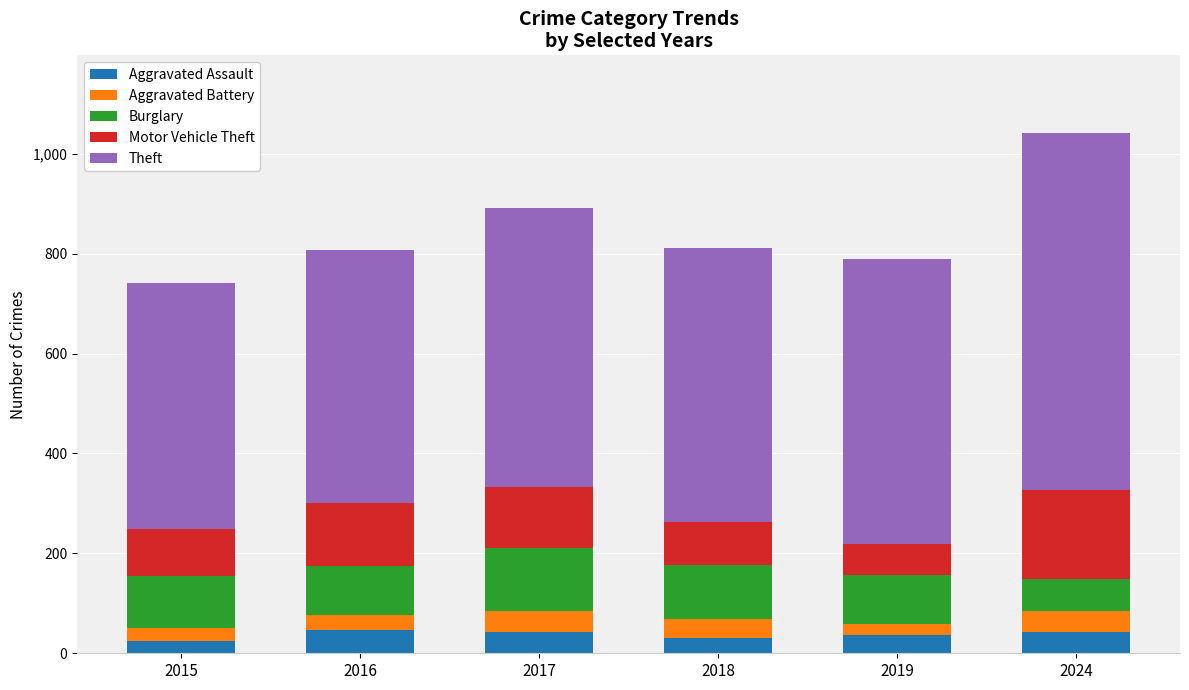

Count the number of data series in this chart.

5